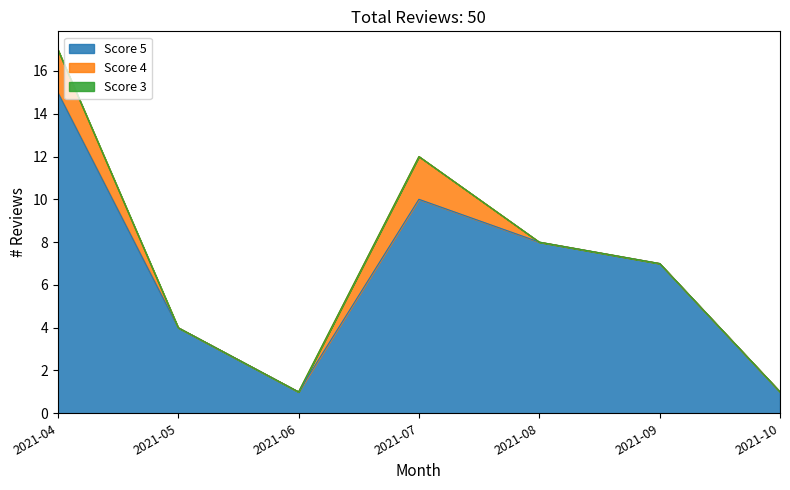

Does the chart have visible grid lines?

No